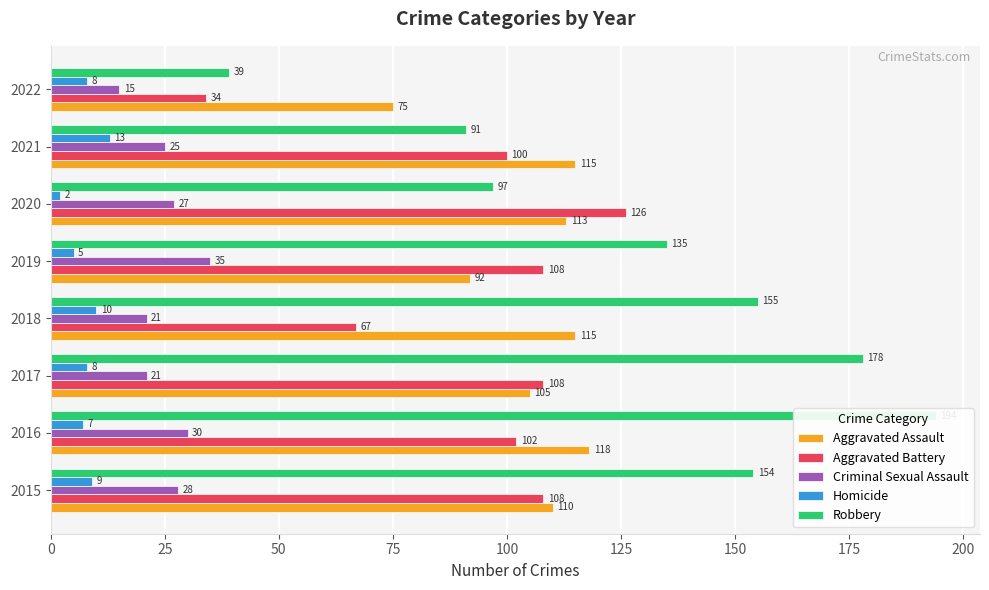

What is the approximate value of Aggravated Battery at 2020, to the nearest 10?

130